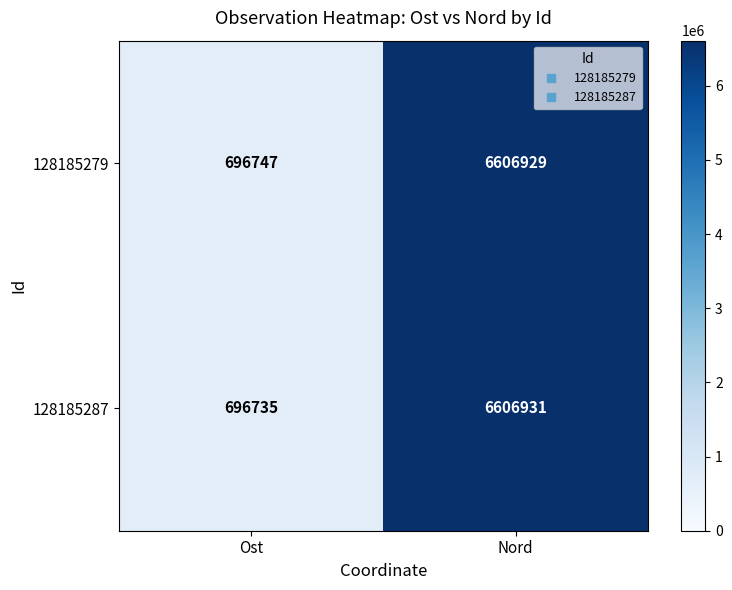

At which label does 128185279 reach its peak?

Nord